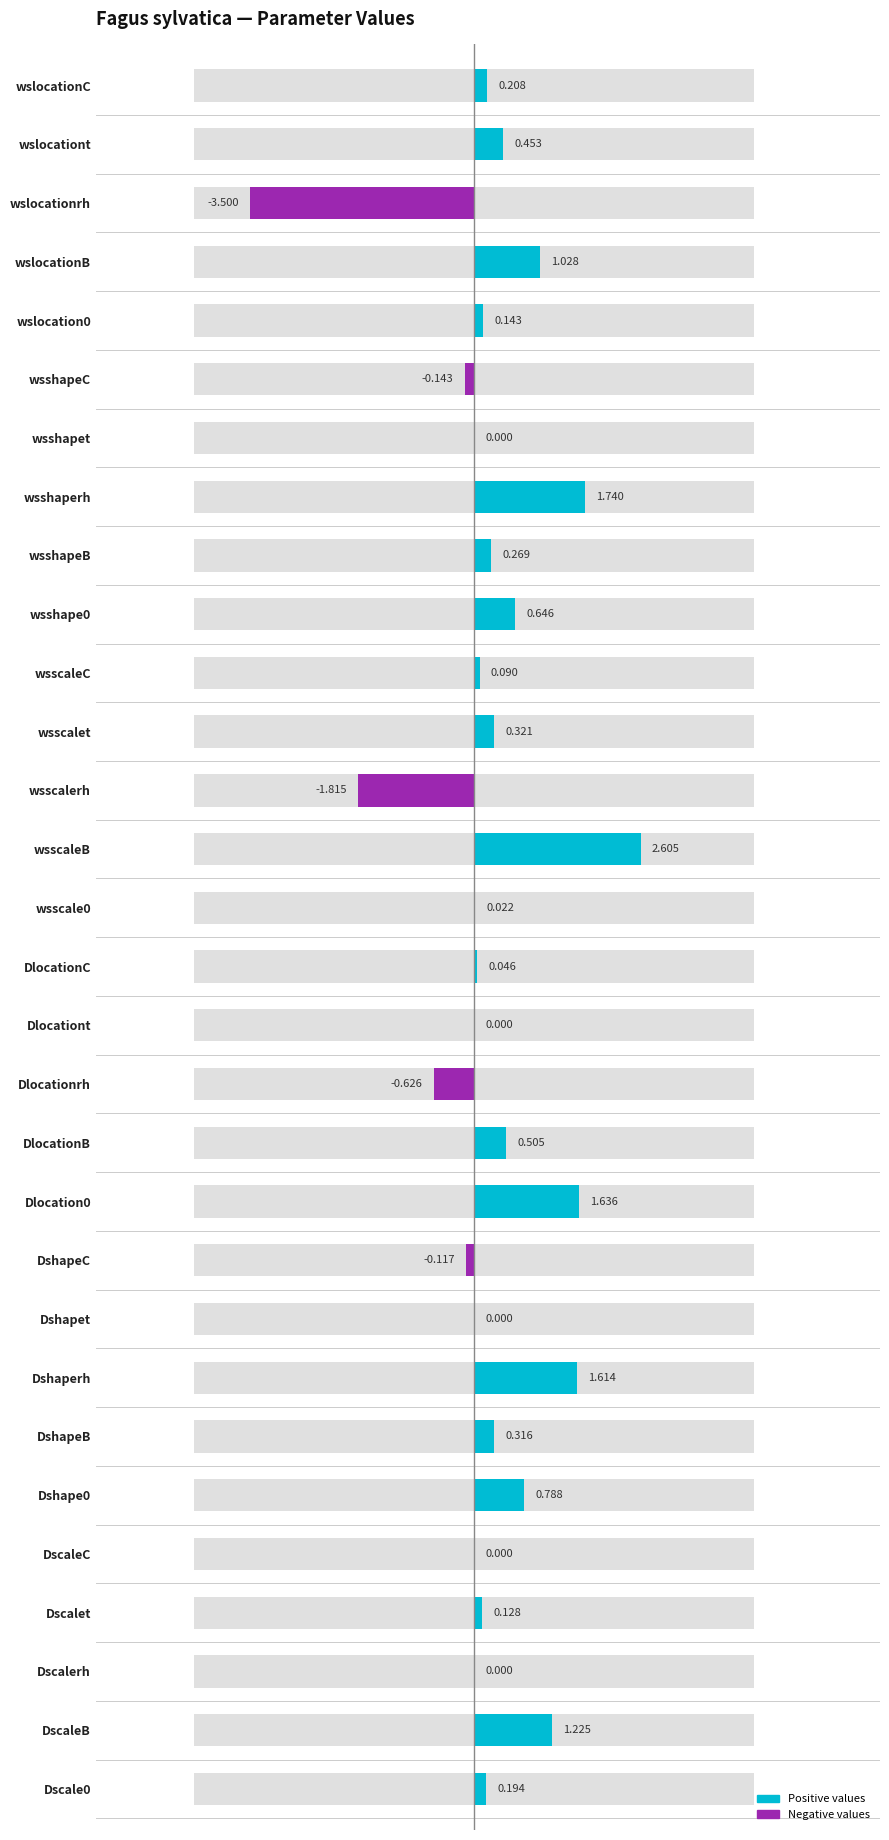

Reading left to right, extract all data points from this chart.

Fagus sylvatica (positive): 0.2	1.2	0.0	0.1	0.0	0.8	0.3	1.6	0.0	0.0	1.6	0.5	0.0	0.0	0.0	0.0	2.6	0.0	0.3	0.1	0.6	0.3	1.7	0.0	0.0	0.1	1.0	0.0	0.5	0.2
Fagus sylvatica (negative): 0.0	0.0	0.0	0.0	0.0	0.0	0.0	0.0	0.0	-0.1	0.0	0.0	-0.6	0.0	0.0	0.0	0.0	-1.8	0.0	0.0	0.0	0.0	0.0	0.0	-0.1	0.0	0.0	-3.5	0.0	0.0